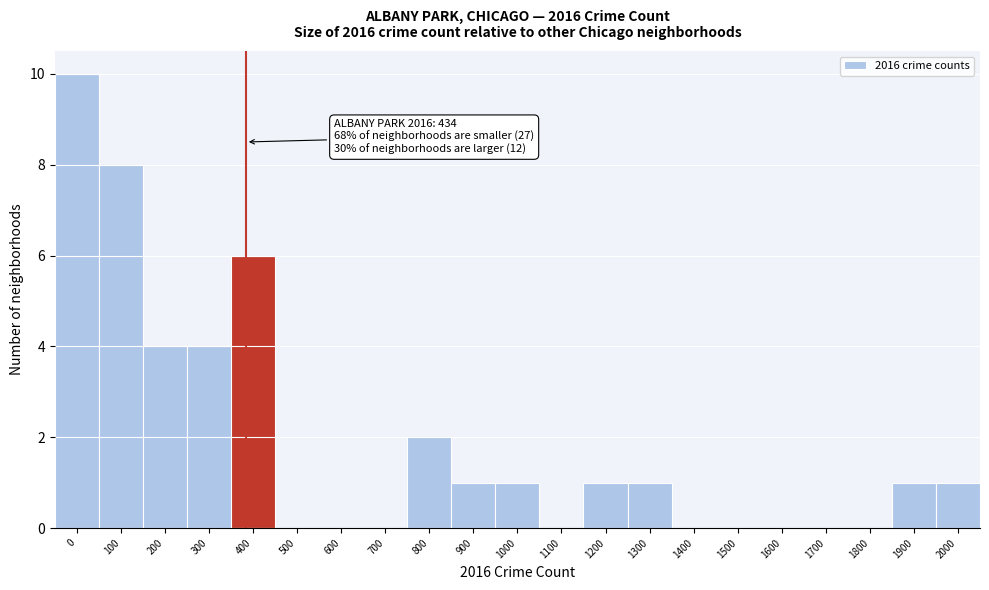

Reading right to left, extract all data points from this chart.

2000=1	1900=1	1800=0	1700=0	1600=0	1500=0	1400=0	1300=1	1200=1	1100=0	1000=1	900=1	800=2	700=0	600=0	500=0	400=6	300=4	200=4	100=8	0=10